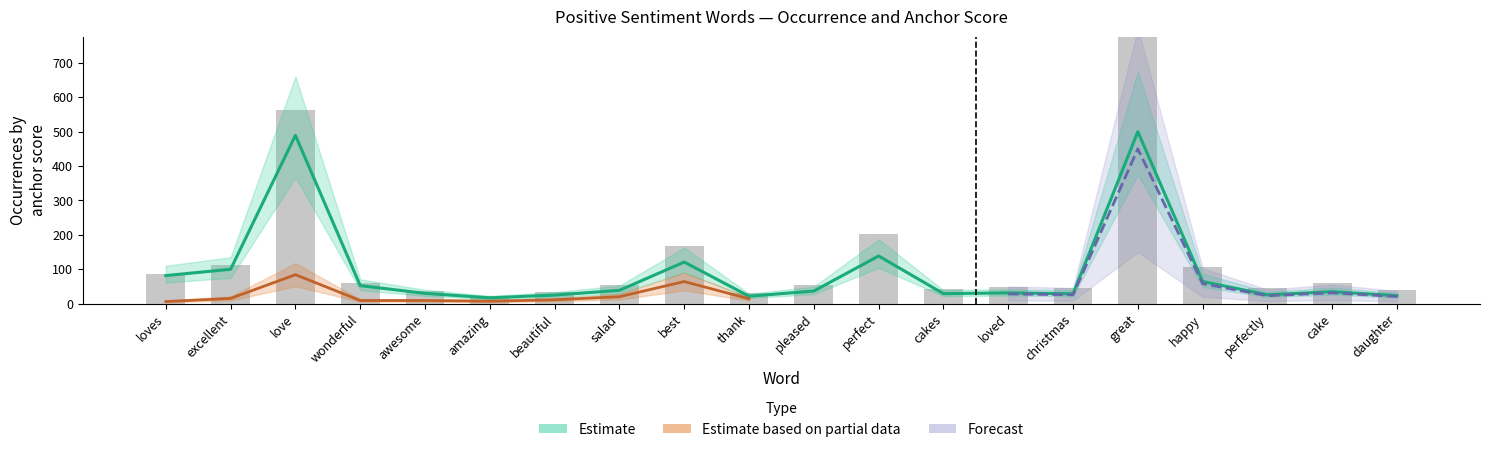

The value of total_occurences at great is 310.3. True or false?

False